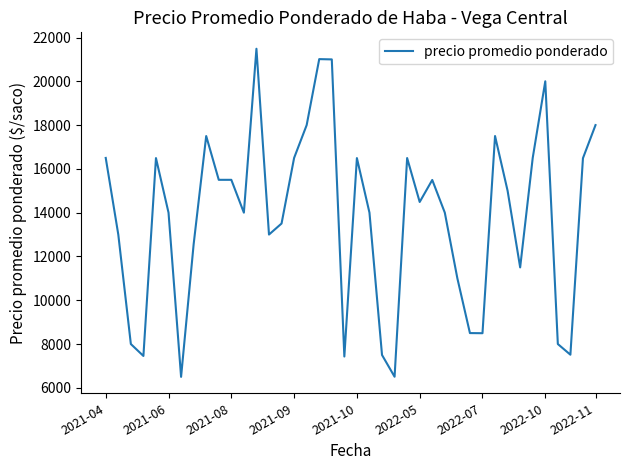

What is the greatest value displayed?

21487